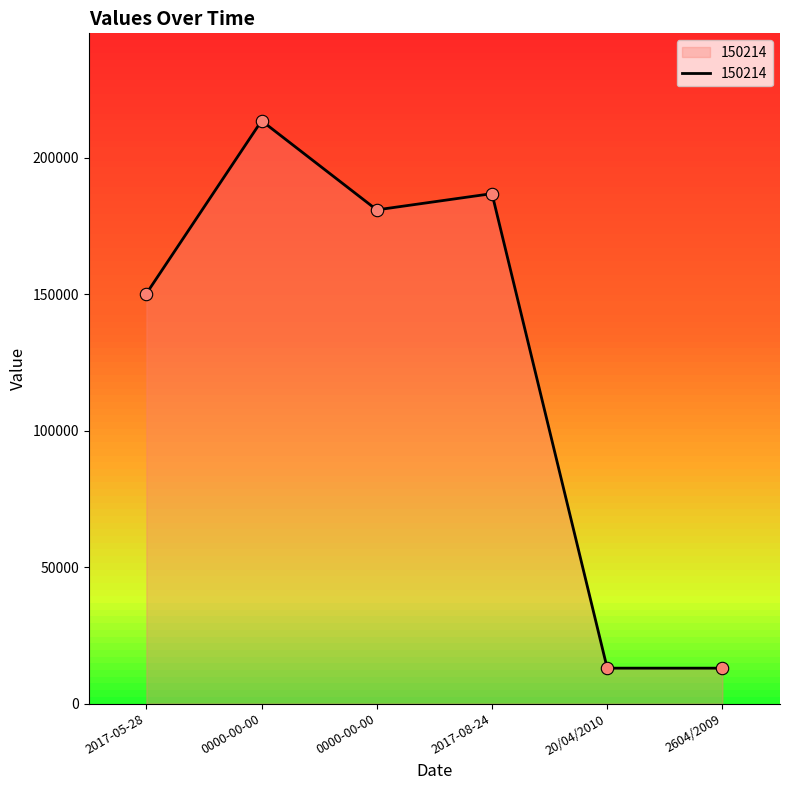

Approximately how many times larger is the value at 0000-00-00 compared to 2017-05-28?

1.4